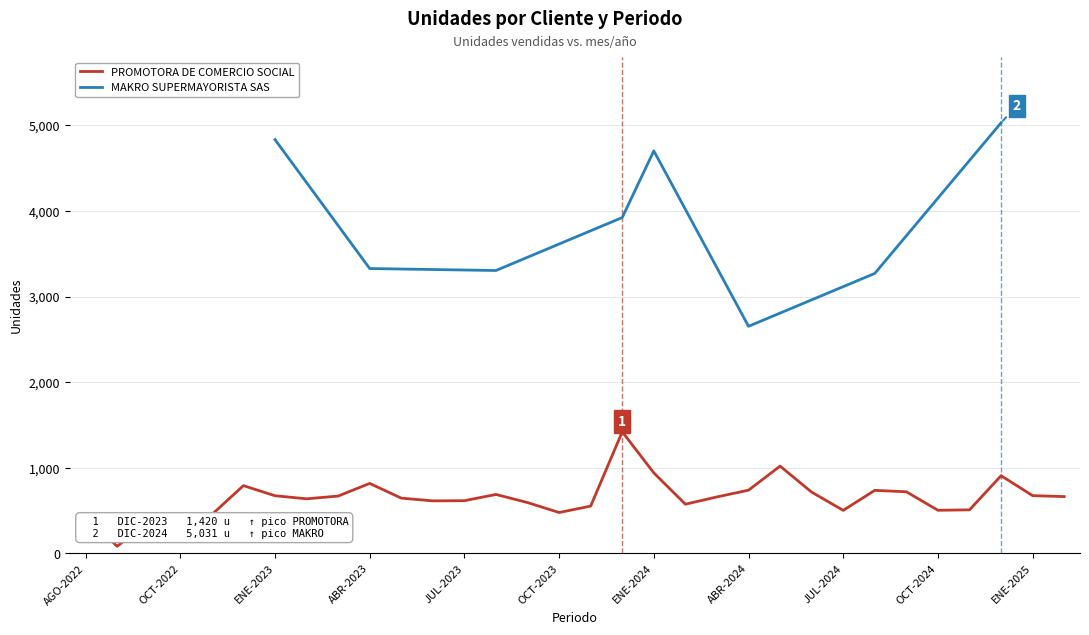

The PROMOTORA DE COMERCIO SOCIAL series shows 343 at ENE-2024. True or false?

False